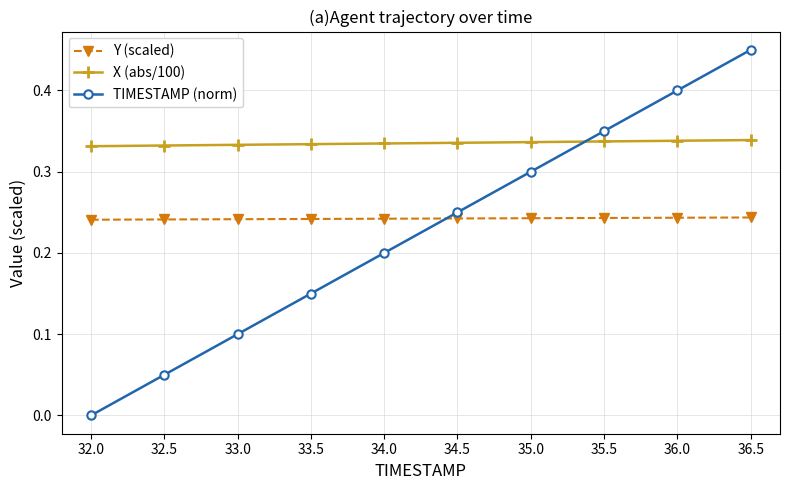

What is the difference between the maximum and second lowest values in the TIMESTAMP (norm) series?

0.4